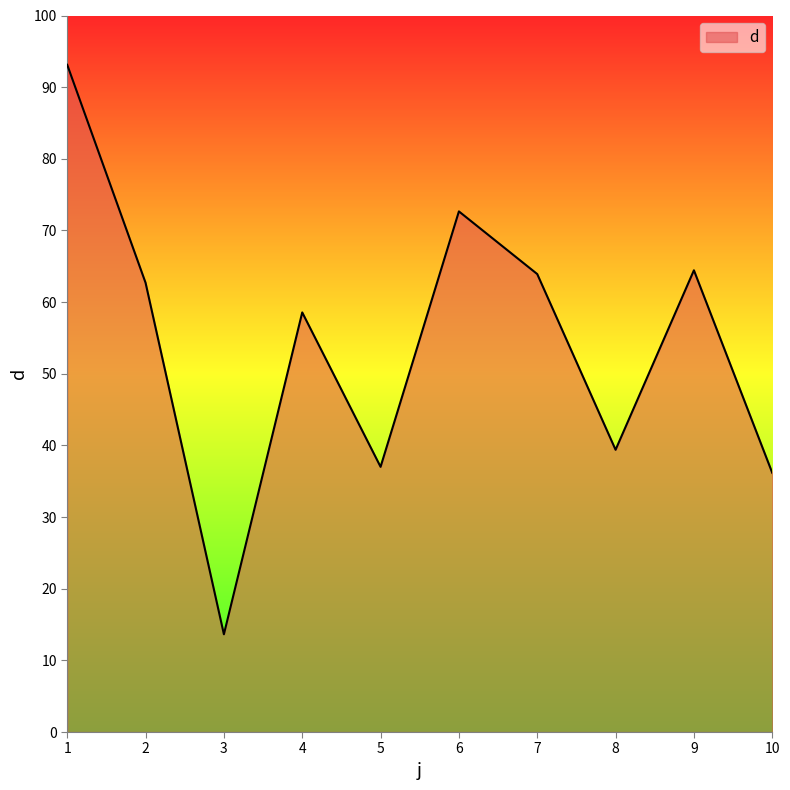

What is the difference between the maximum and second lowest values?

56.9